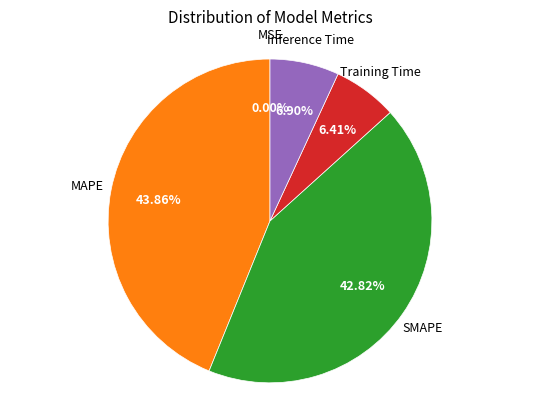

Does any single category account for the majority?

No